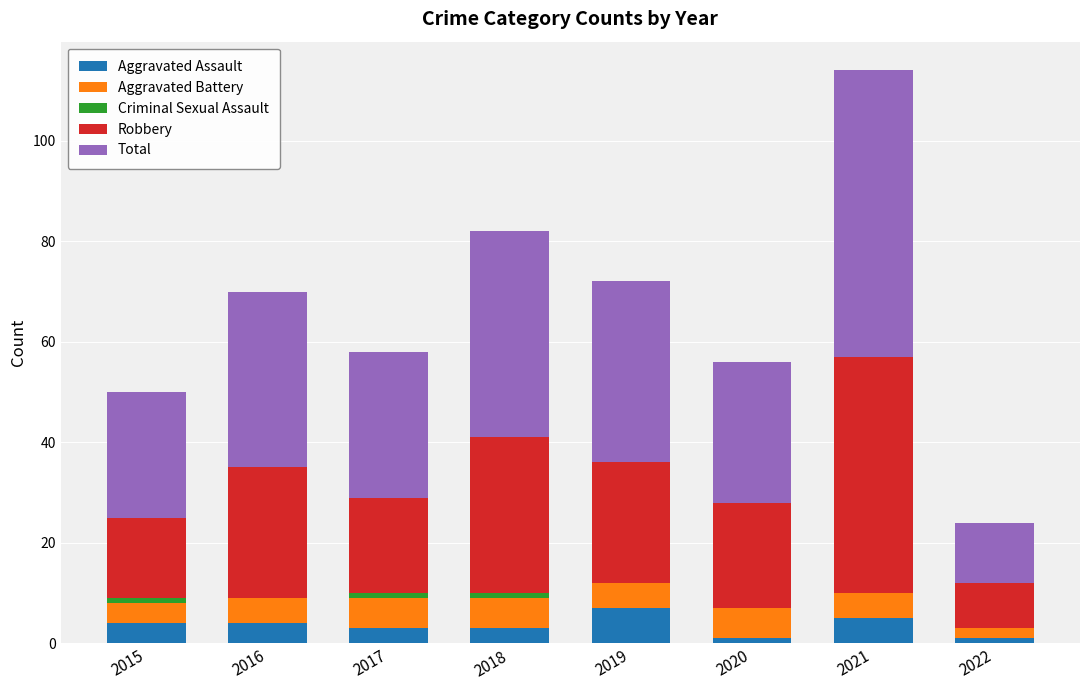

What is the total value across all series at 2016?

70